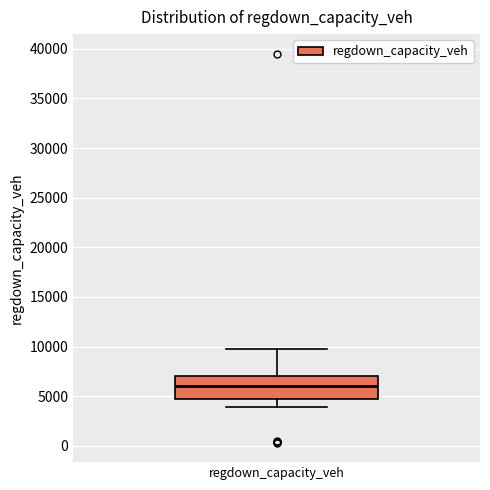

Transcribe this box plot: give where the median line is, the range the box spans, and where the two whiskers end, as read against the y-axis. The values are not printed on the chart, so give them approximately, as read against the axis.

median 6000, box 4500 to 7000, whiskers 4000 to 10000